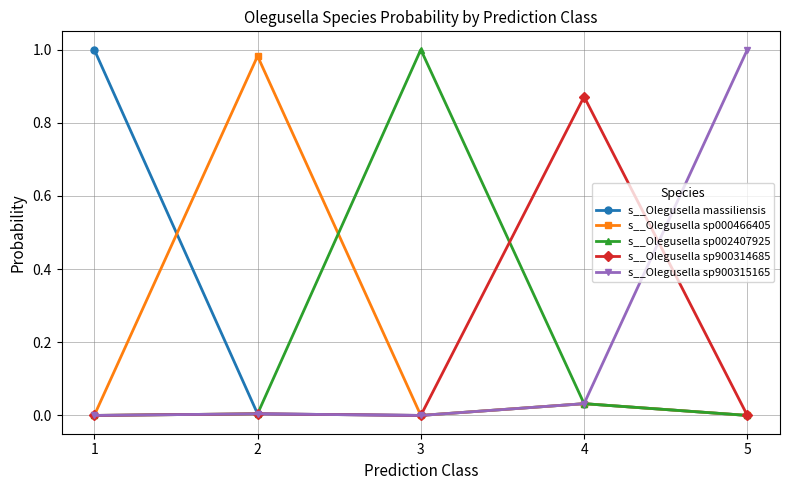

True or false: s__Olegusella sp002407925 has more than 2 points higher than both neighbors.

False